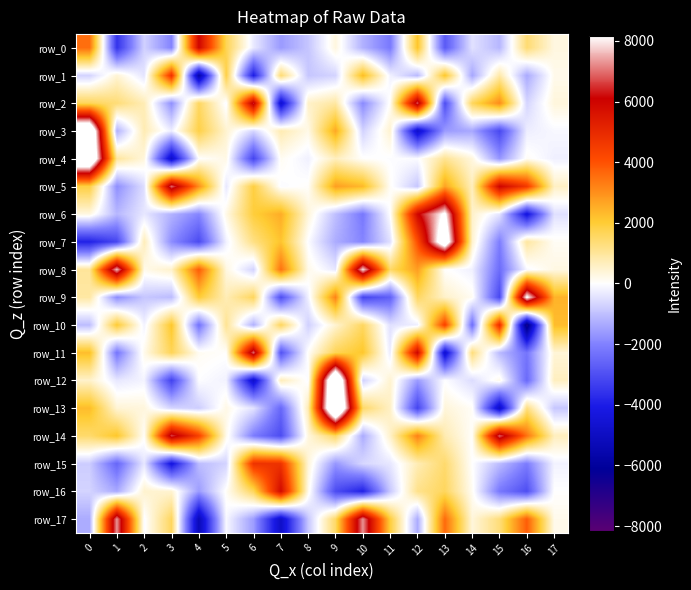

What is the difference between the row_12 values at 1 and 8?

307.7